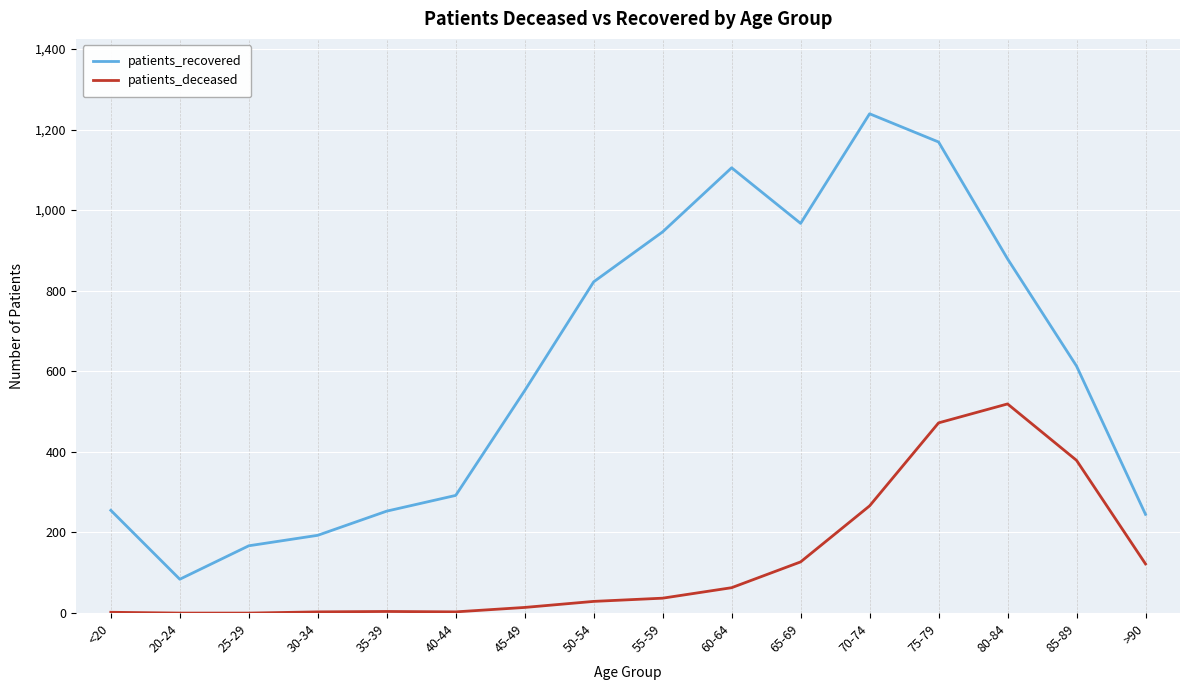

Which series has the widest spread of values?

patients_recovered